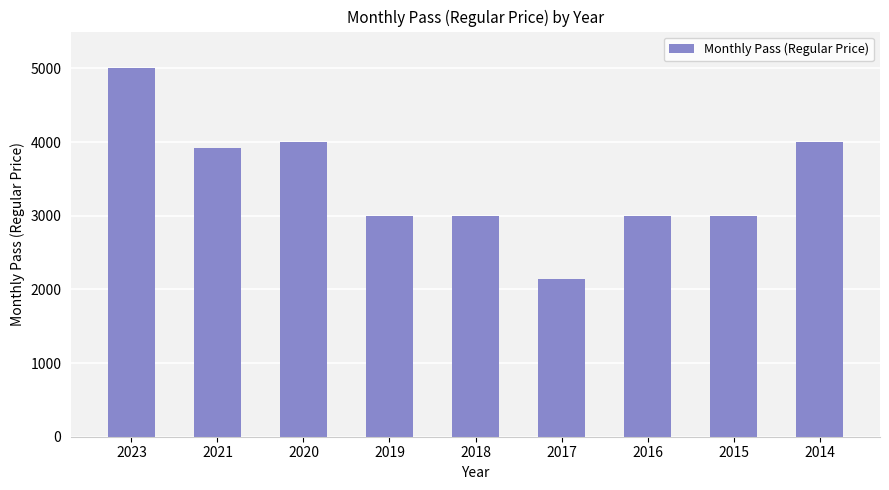

Reading left to right, what are all the values shown in this chart?

5000.0	3923.9	4000.0	3000.0	3000.0	2137.0	3000.0	3000.0	4000.0